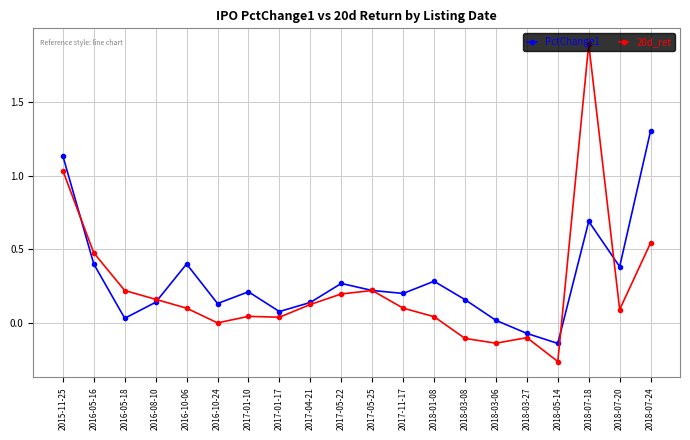

Rank the series by their maximum value, from highest to lowest.

20d_ret, PctChange1